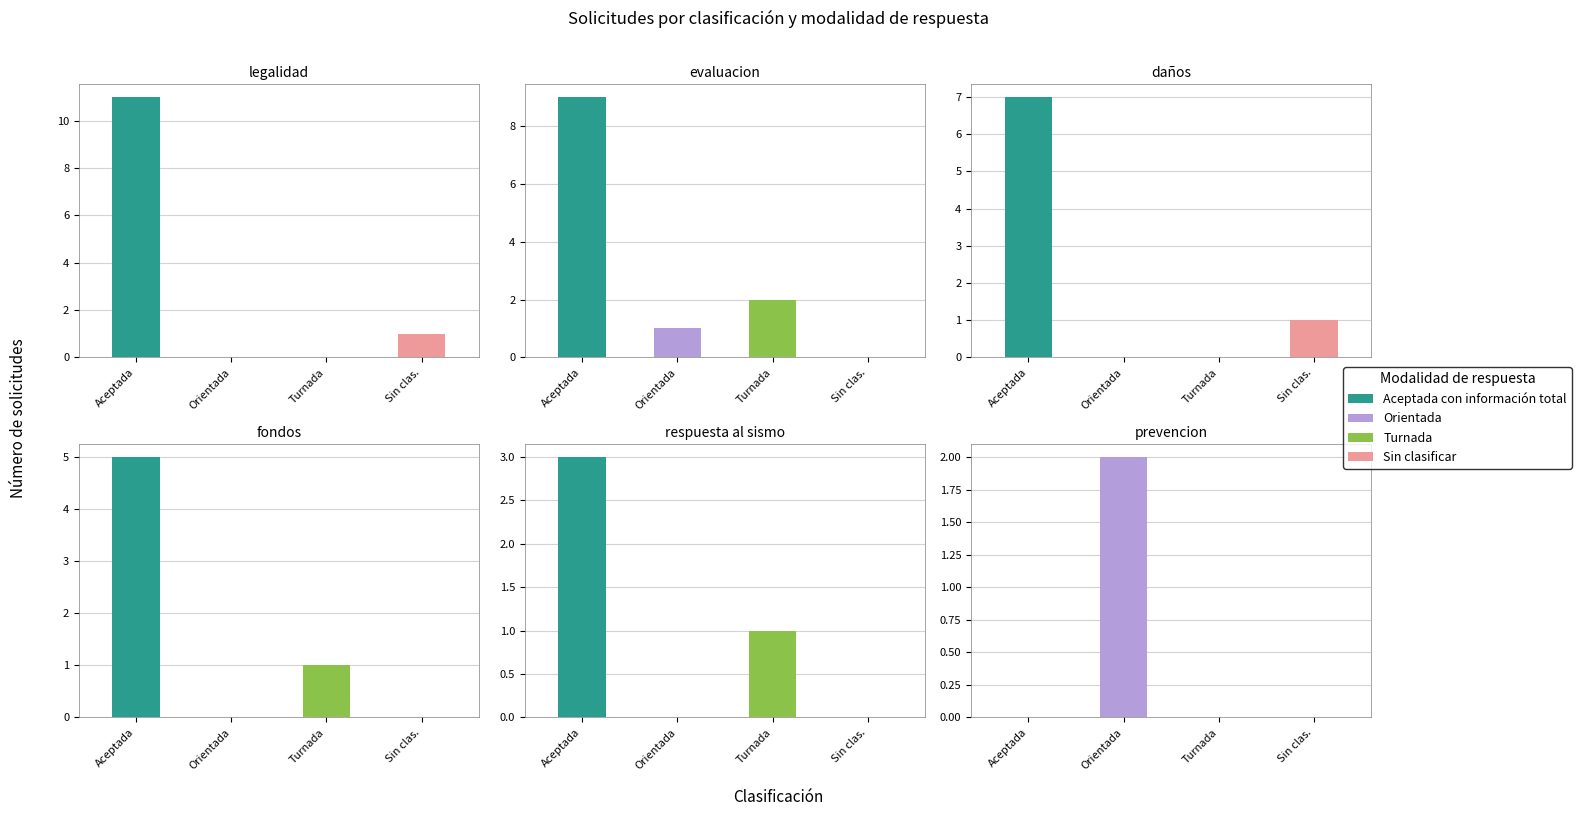

Is it true that prevencion equals 0 at Sin clas.?

True